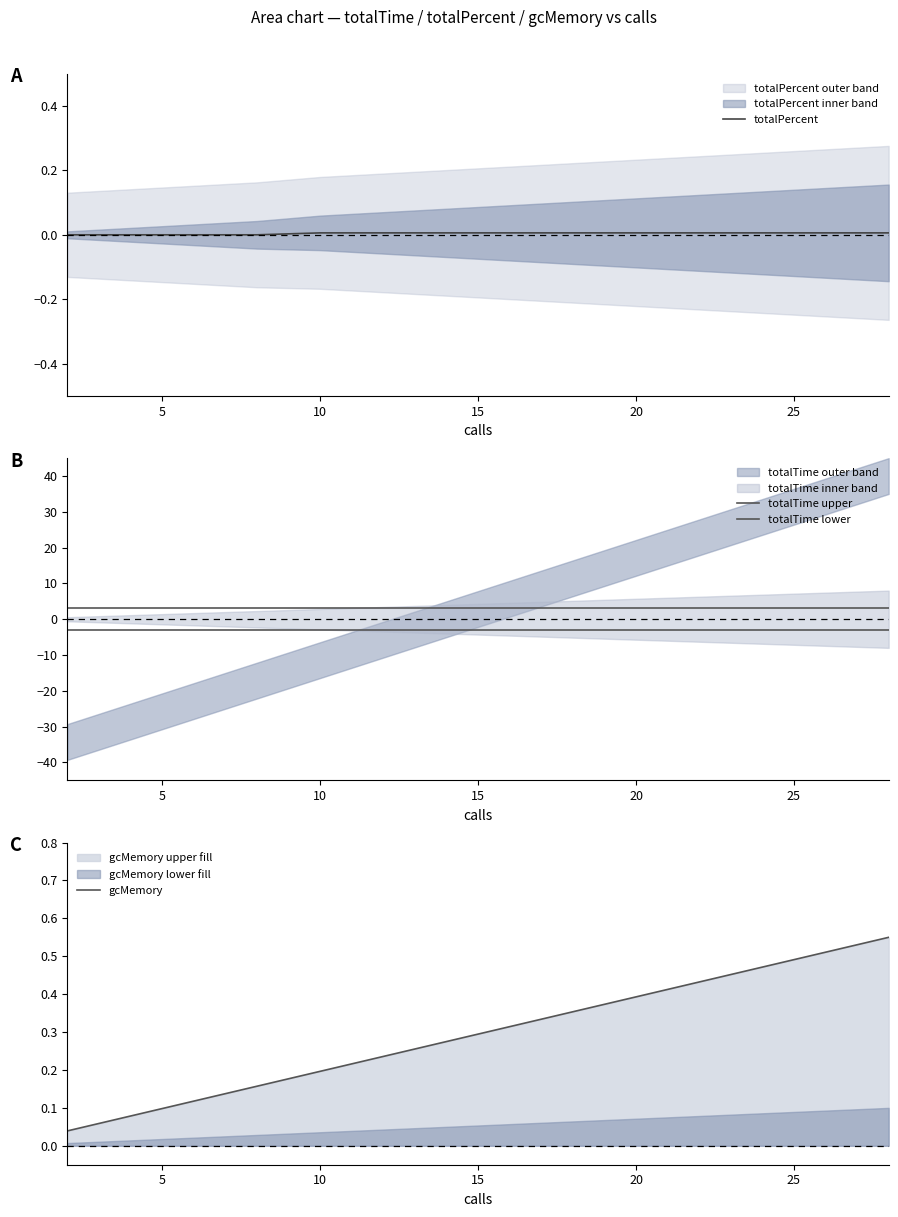

True or false: totalTime lower and totalPercent cross at least once.

False